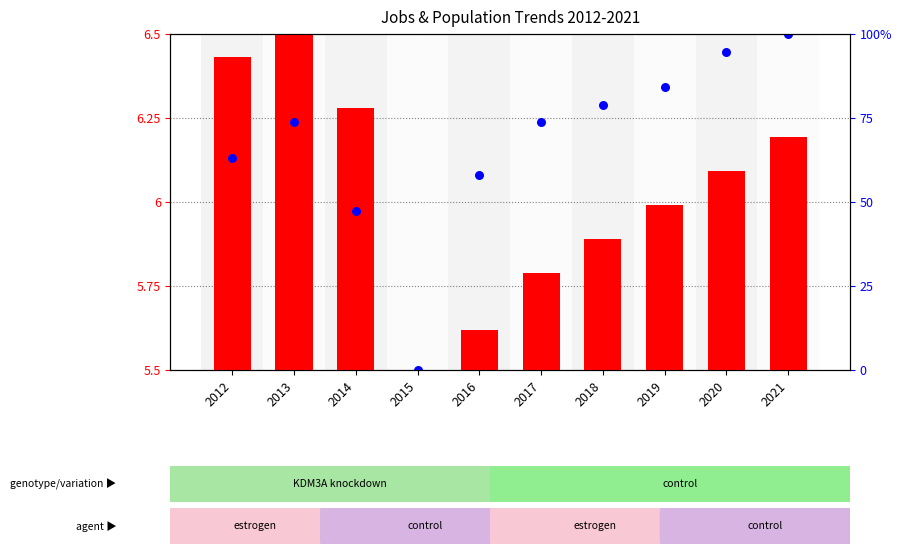

Approximately how many times larger is the value at 2014 compared to 2012?

1.0